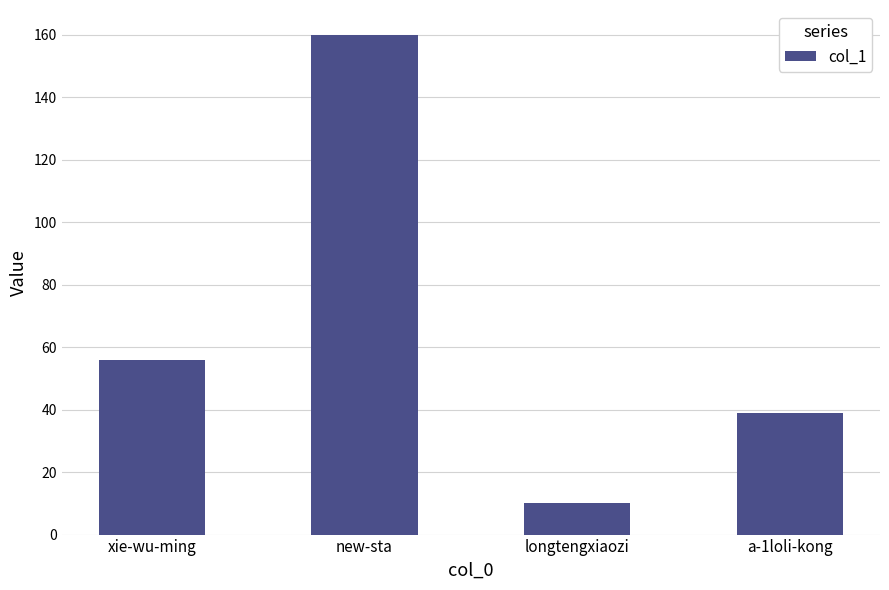

Rank the categories by value from highest to lowest.

new-sta, xie-wu-ming, a-1loli-kong, longtengxiaozi